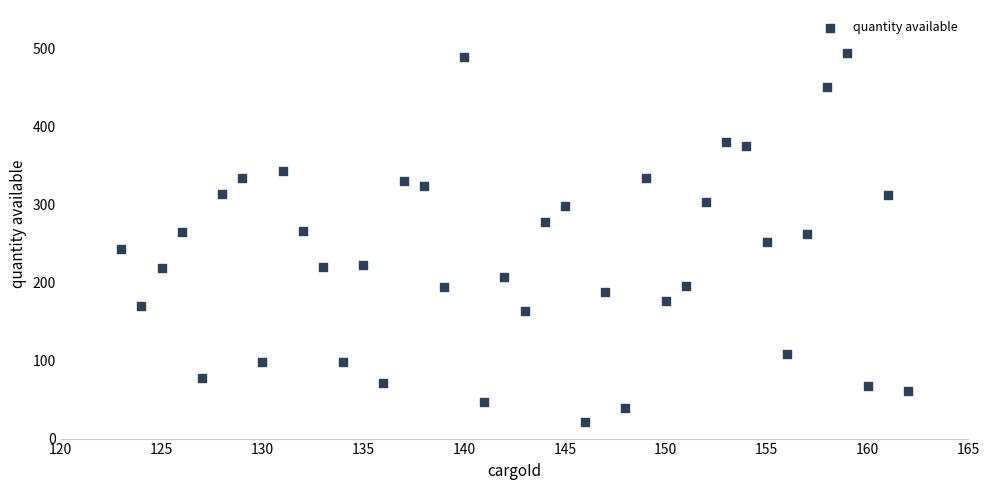

What is the range of Y values (max minus min)?

474